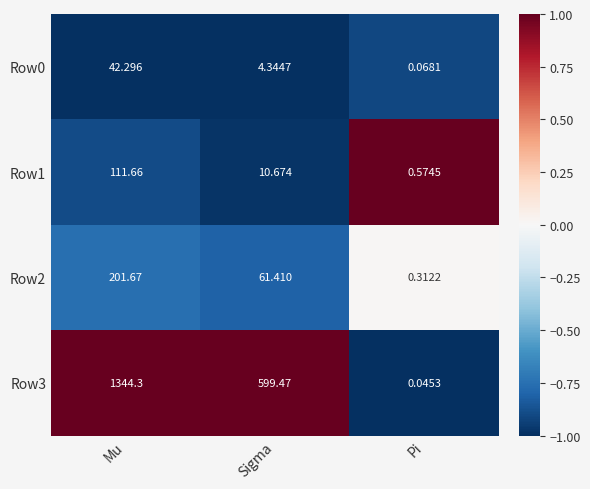

Rank the categories by Row0 value from highest to lowest.

Mu, Sigma, Pi